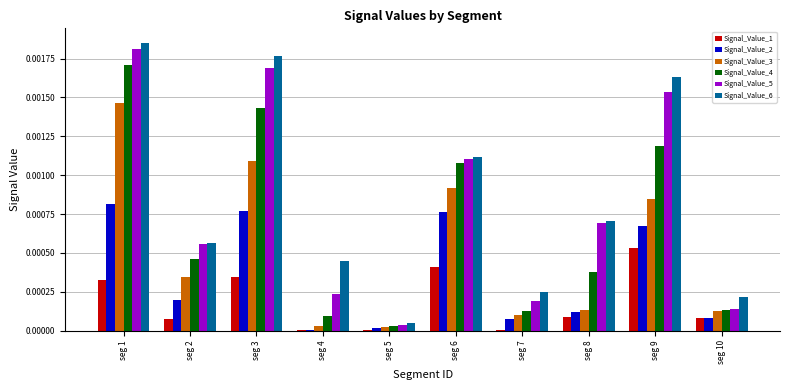

Which label corresponds to the largest value in the chart?

seg 1